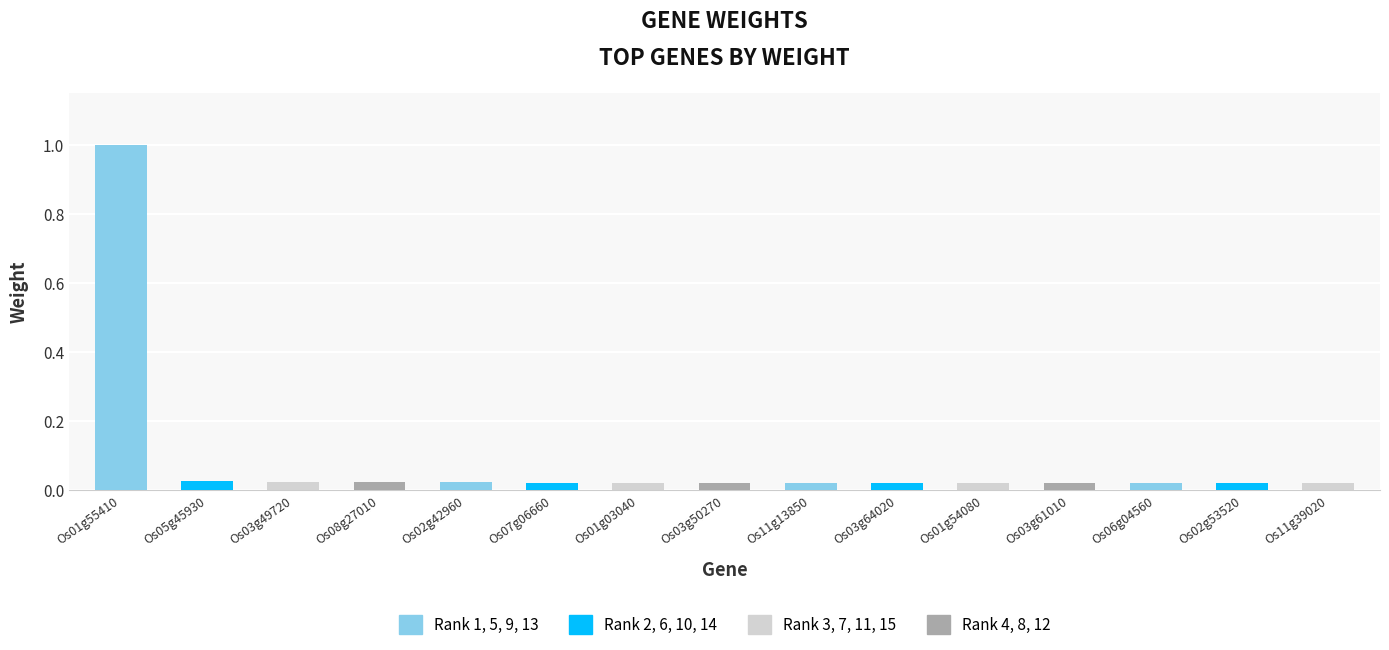

How many categories are shown in the chart?

15